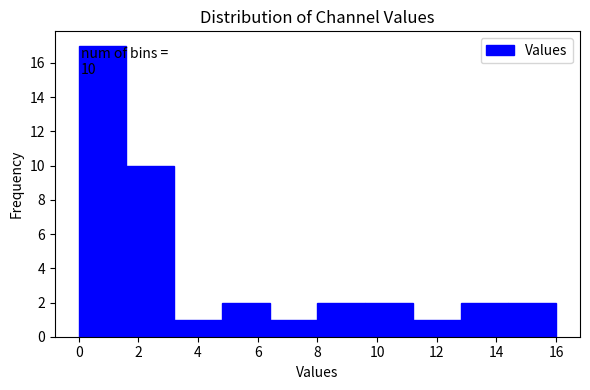

Over which range of the x-axis is the bar tallest?

0.0 to 1.6